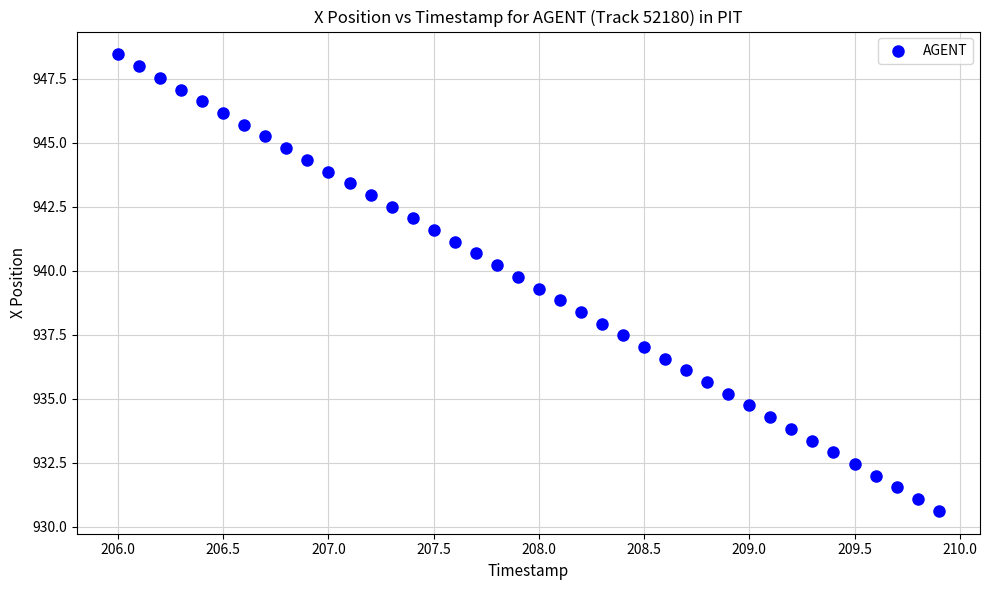

What is the range of Y values (max minus min)?

17.8